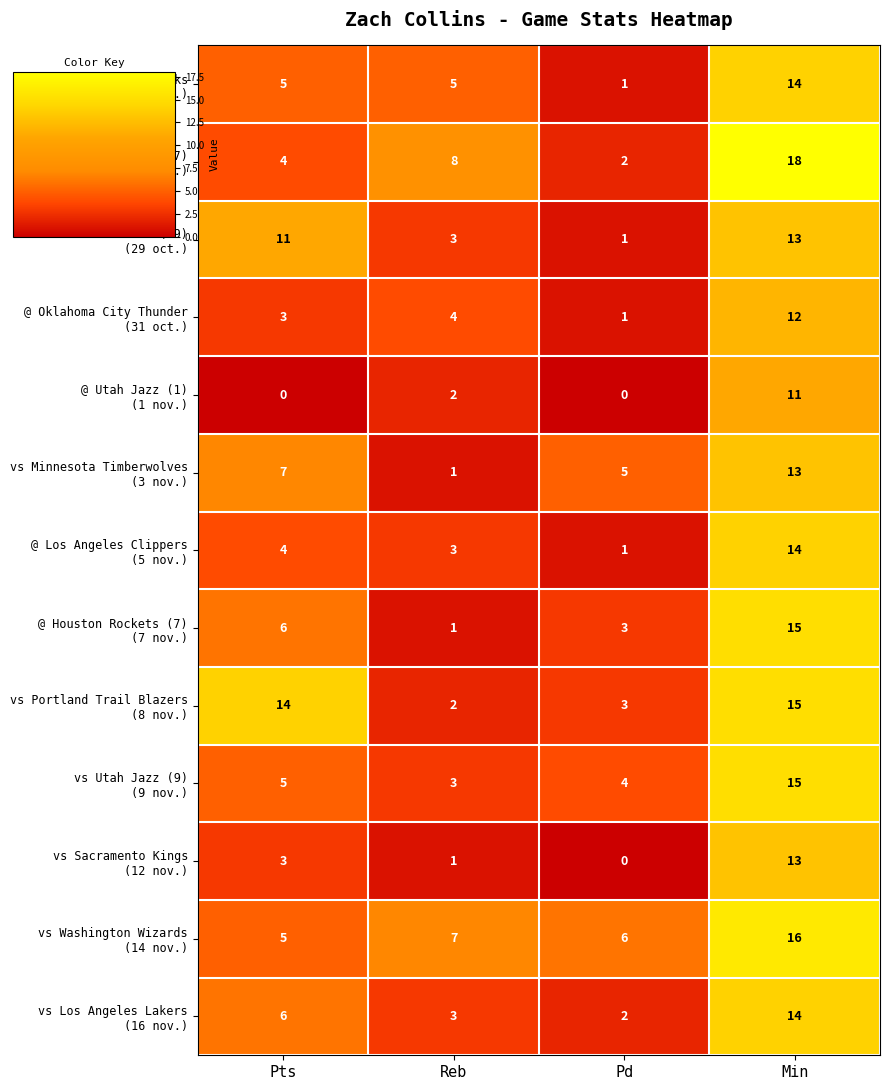

At which category is the sum across all series the highest?

Min